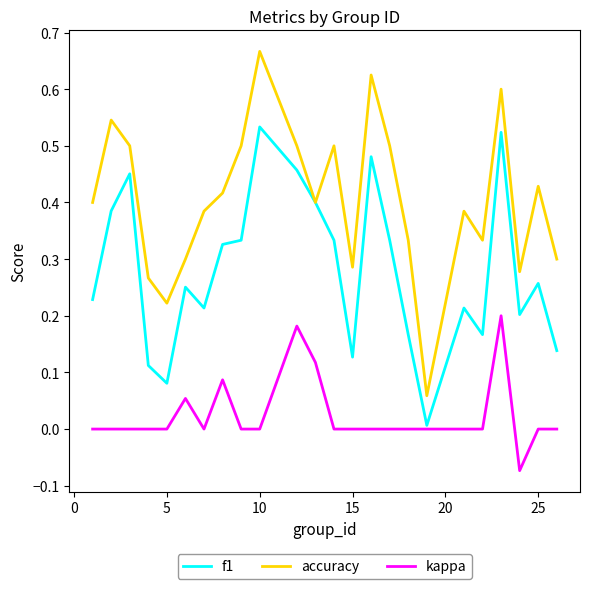

List the series in order of their peak value, highest first.

accuracy, f1, kappa